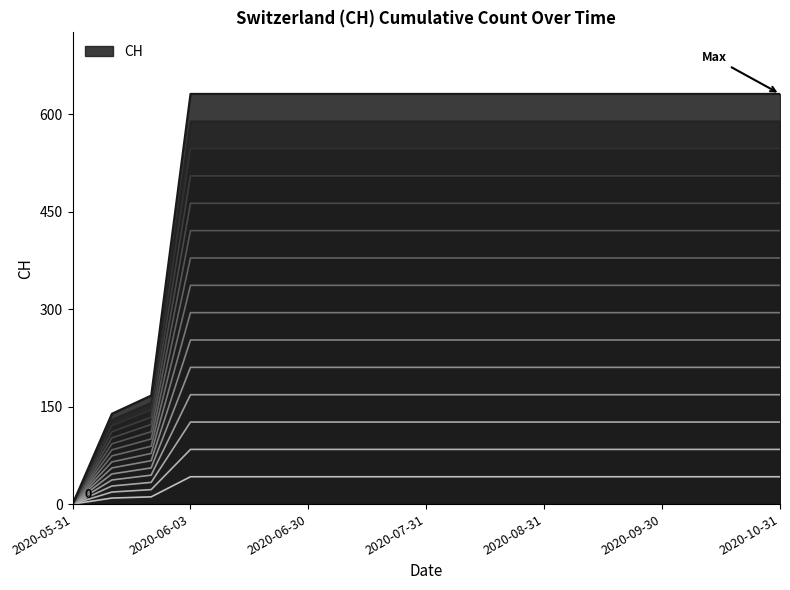

Rank the categories by value from highest to lowest.

2020-06-03, 2020-06-10, 2020-06-20, 2020-06-30, 2020-07-09, 2020-07-20, 2020-07-31, 2020-08-10, 2020-08-20, 2020-08-31, 2020-09-10, 2020-09-20, 2020-09-30, 2020-10-10, 2020-10-20, 2020-10-31, 2020-06-02, 2020-06-01, 2020-05-31